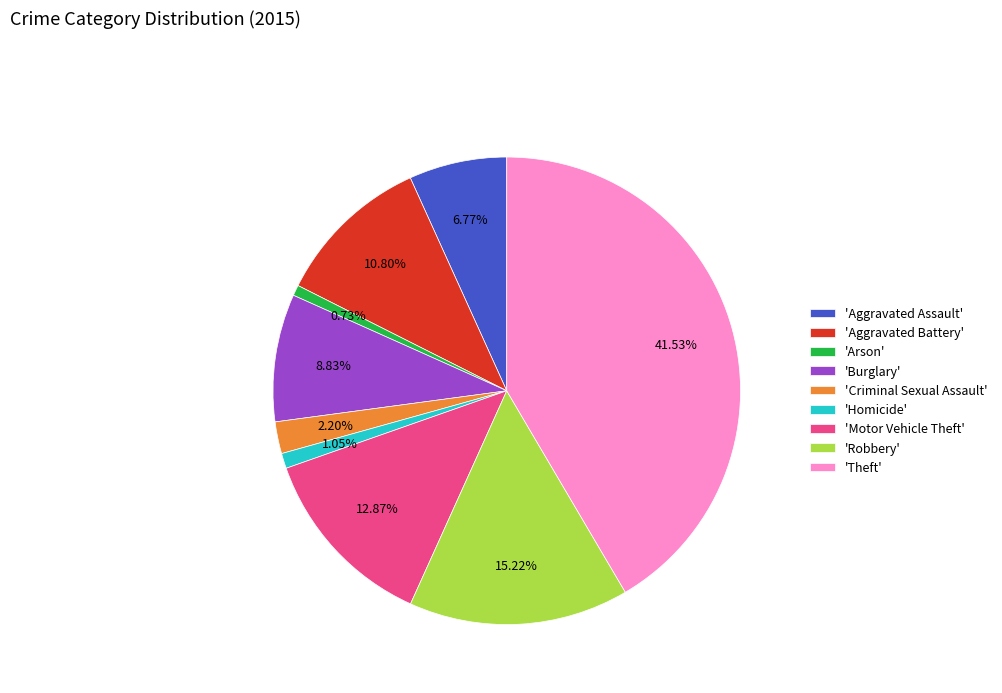

Approximately how many times larger is the value at 'Aggravated Battery' compared to 'Robbery'?

0.7